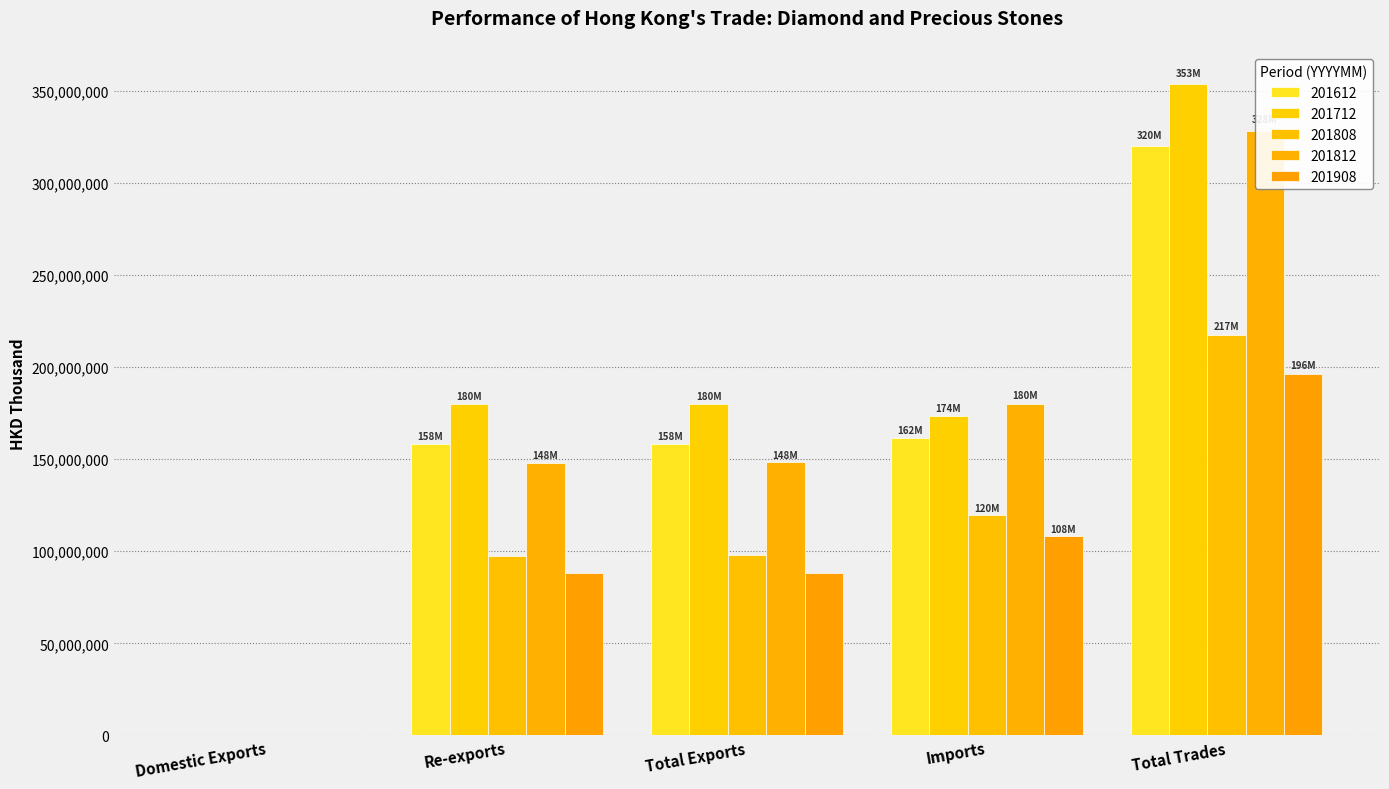

True or false: 201908 has a value of 87977254.7 at Re-exports.

True